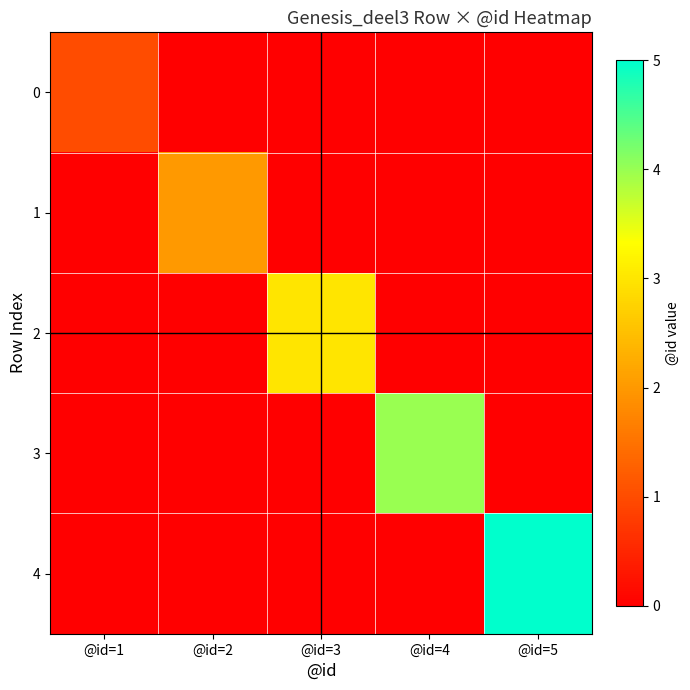

What is the difference between the highest and lowest values at @id=1?

1